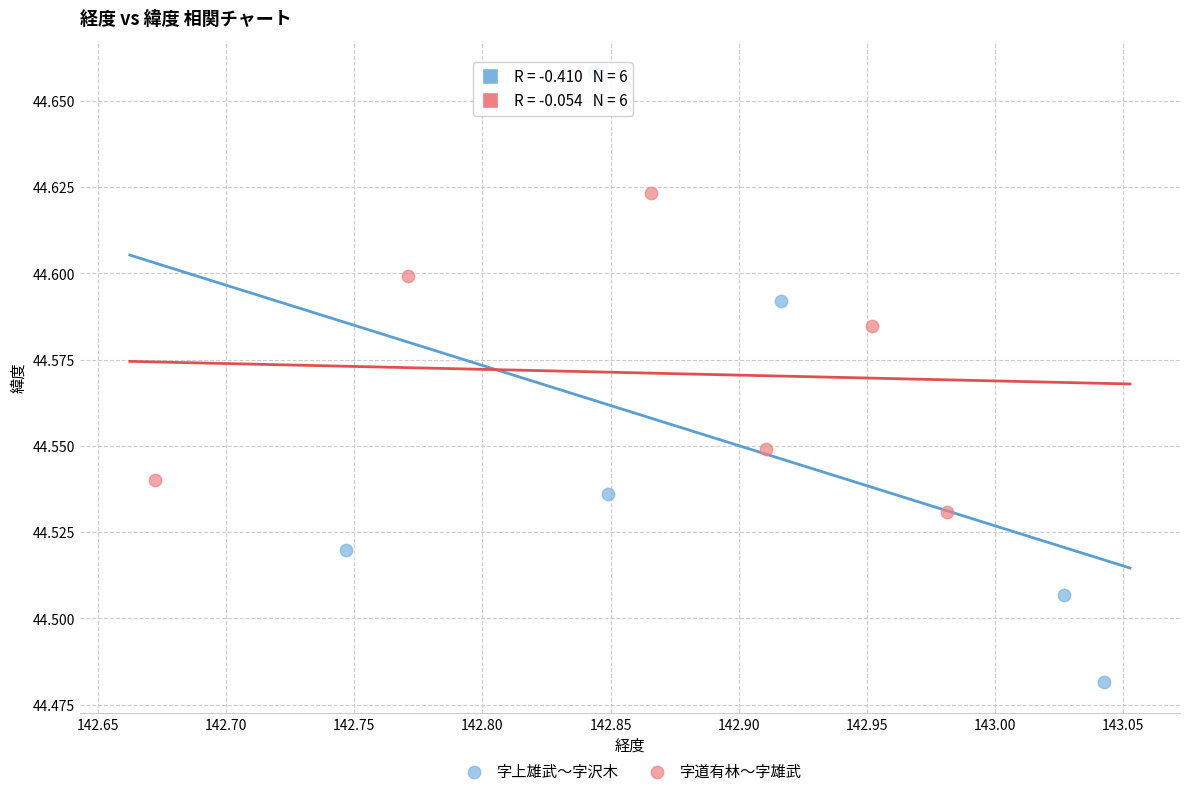

Which series reaches the maximum Y coordinate?

字上雄武〜字沢木